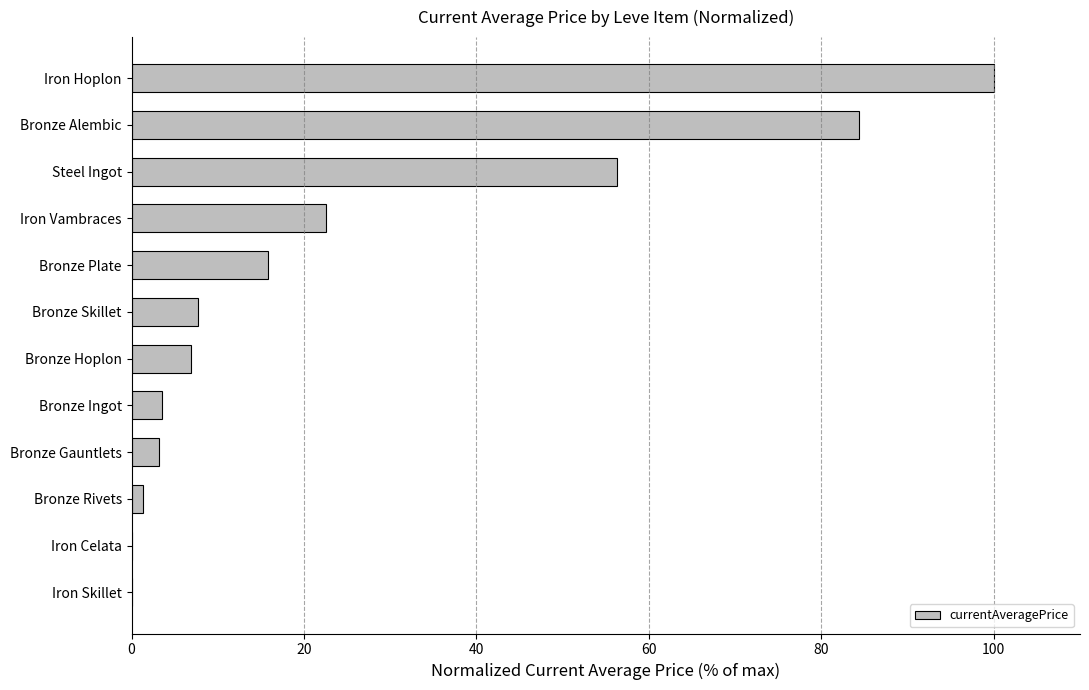

At which label is the value closest to 50?

Steel Ingot